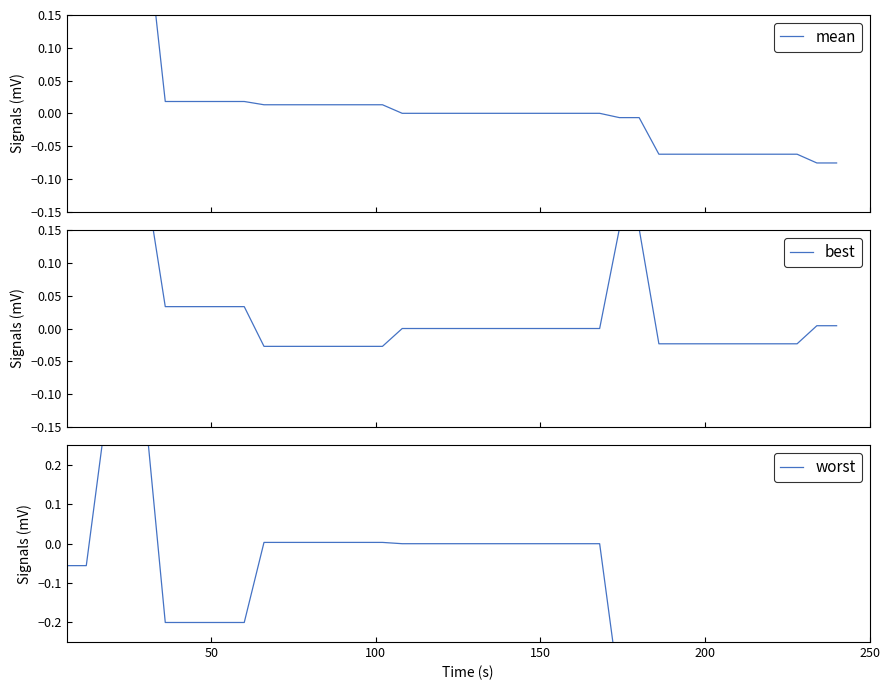

What is the minimum value for worst?

-0.4